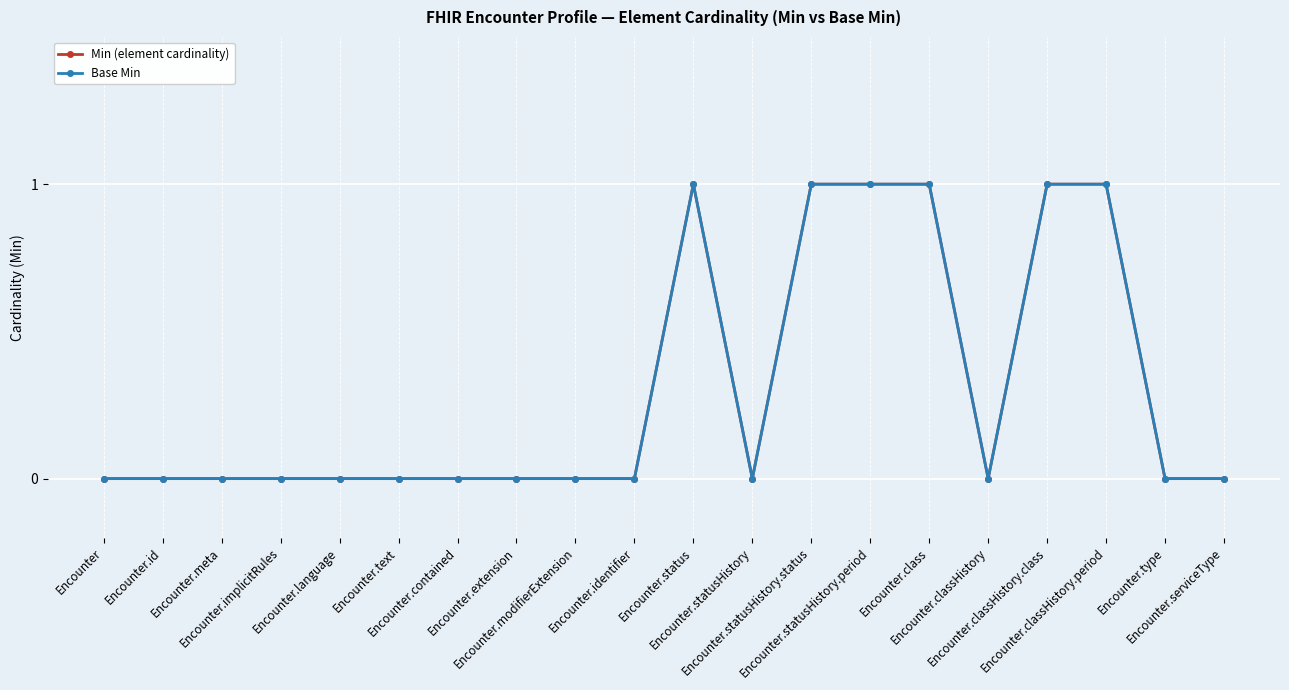

True or false: Min (element cardinality) and Base Min intersect in this chart.

False